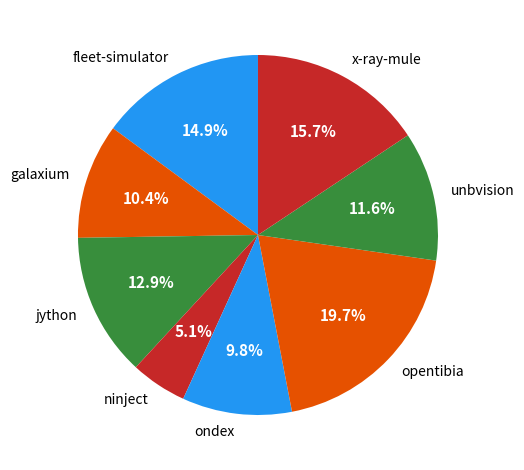

Is the sum of opentibia and unbvision greater than half?

No